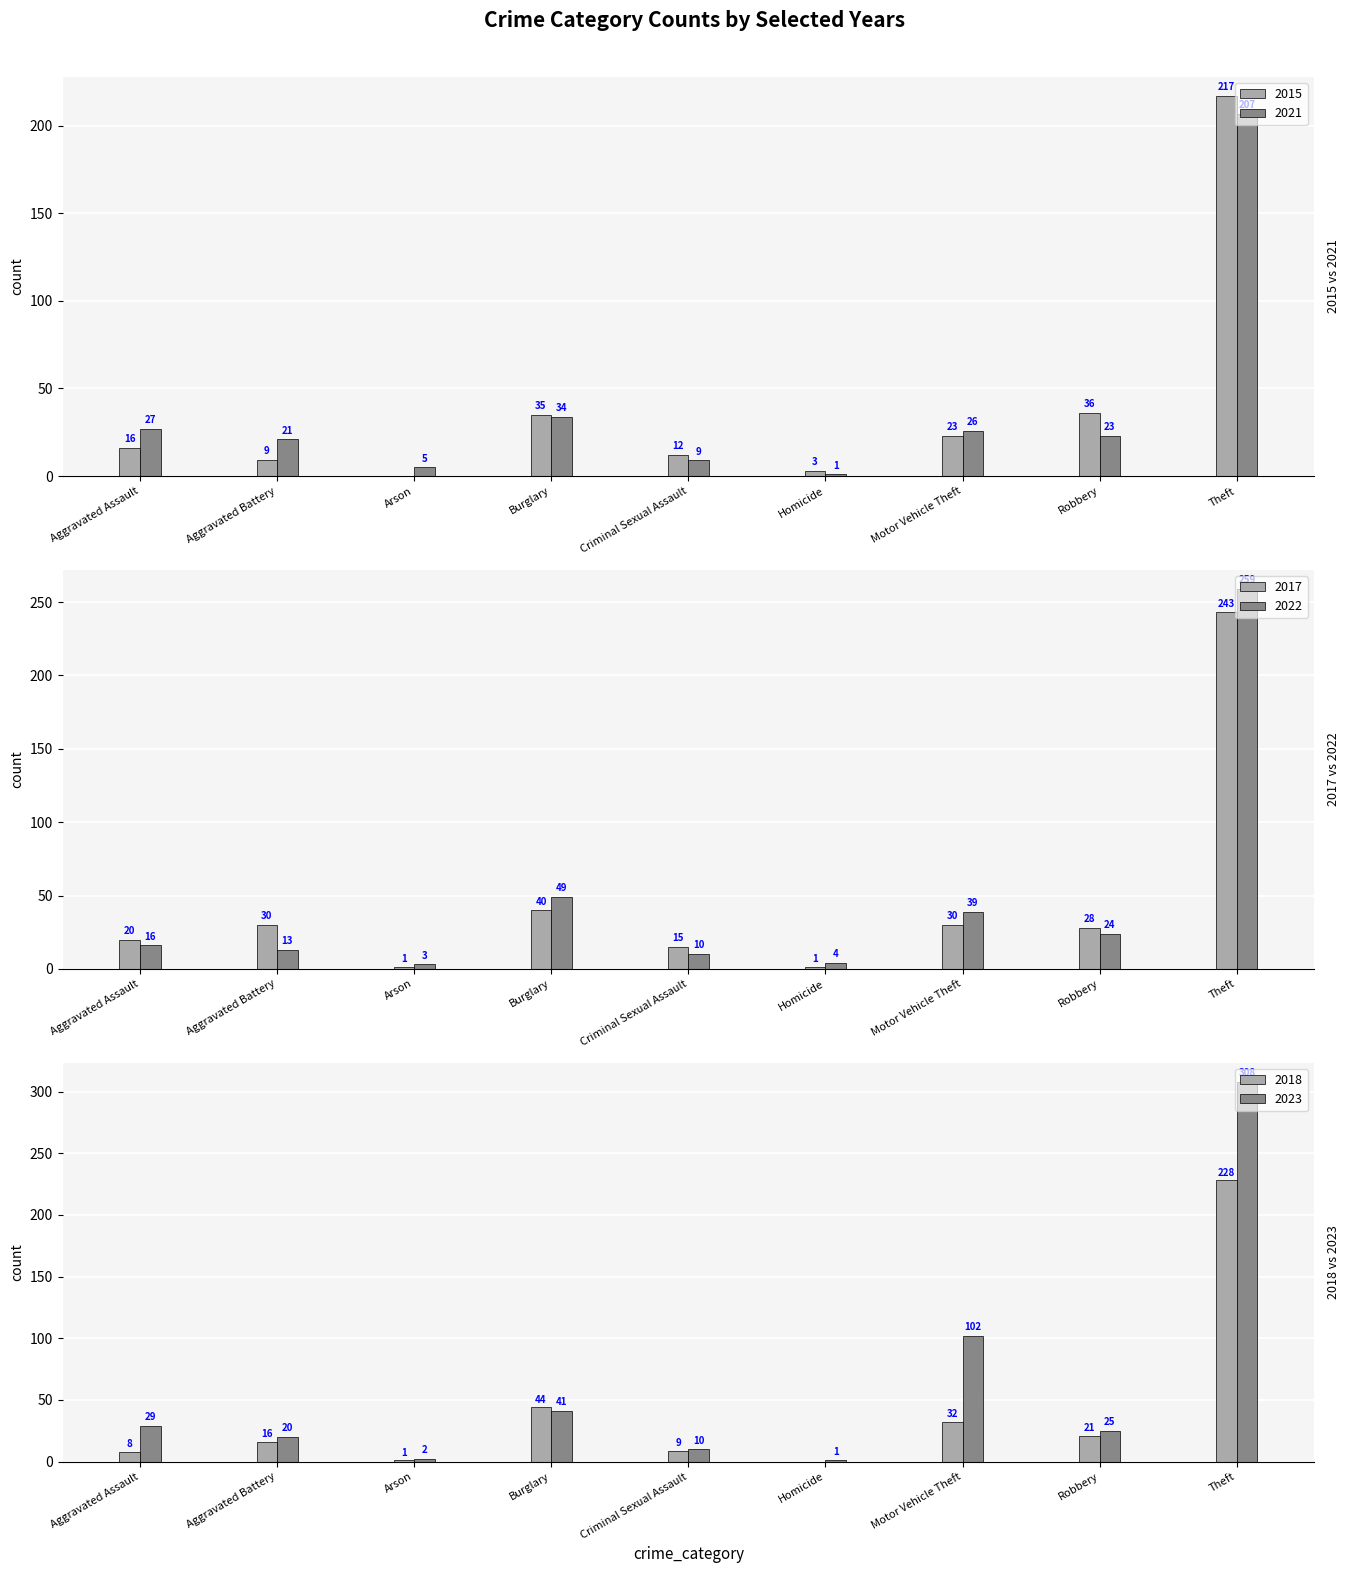

The 2017 series shows 12 at Aggravated Assault. True or false?

False